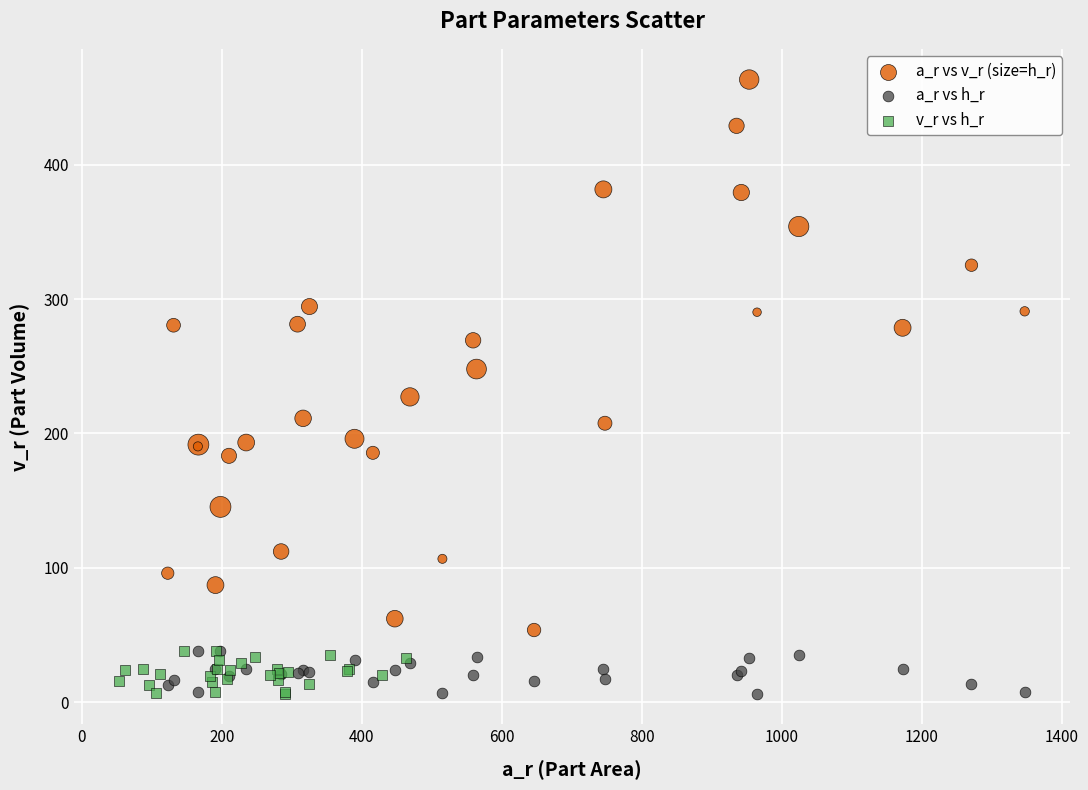

What are all the series names shown in the legend?

a_r vs v_r (size=h_r), a_r vs h_r, v_r vs h_r